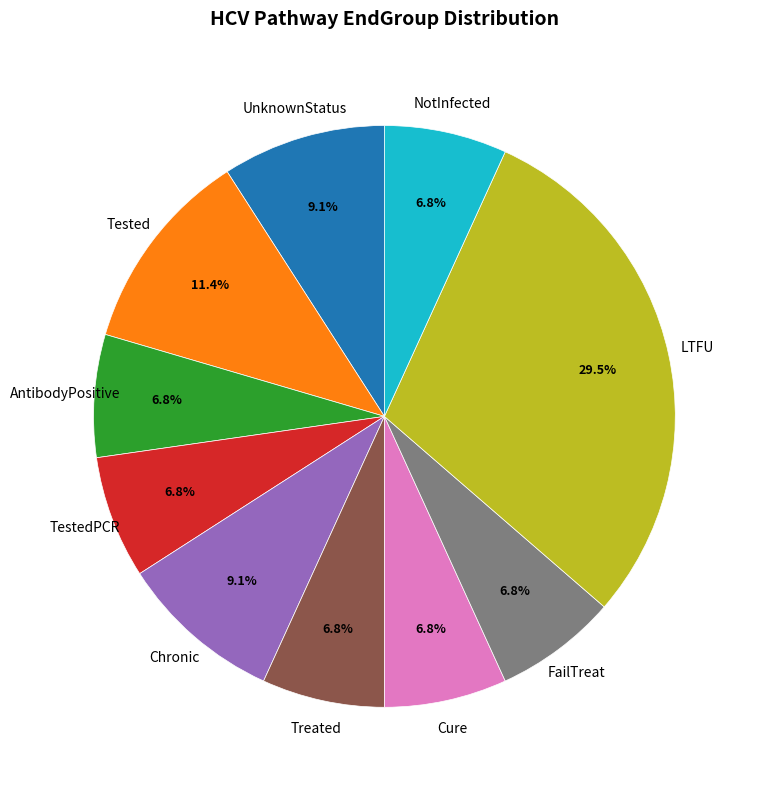

Is there any slice that represents more than half of the pie?

No